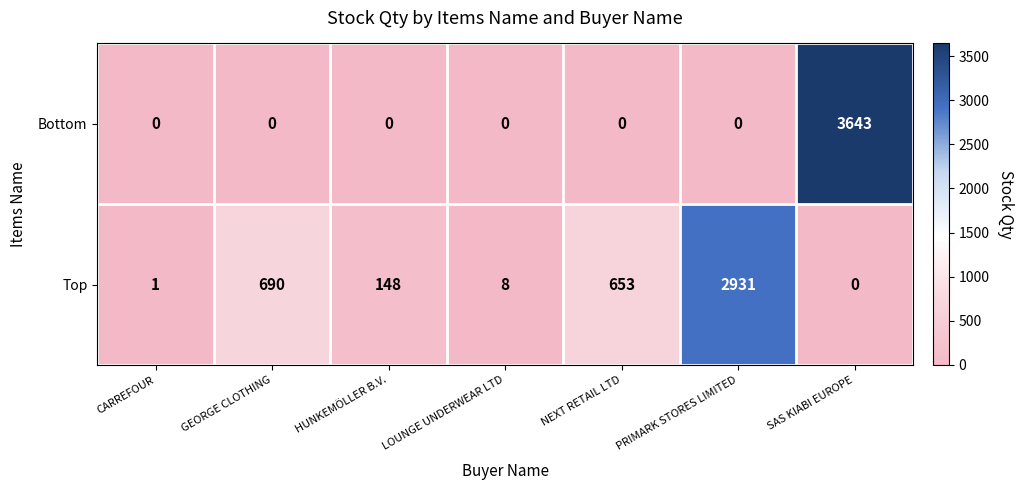

Which series has the largest total across all categories?

Top